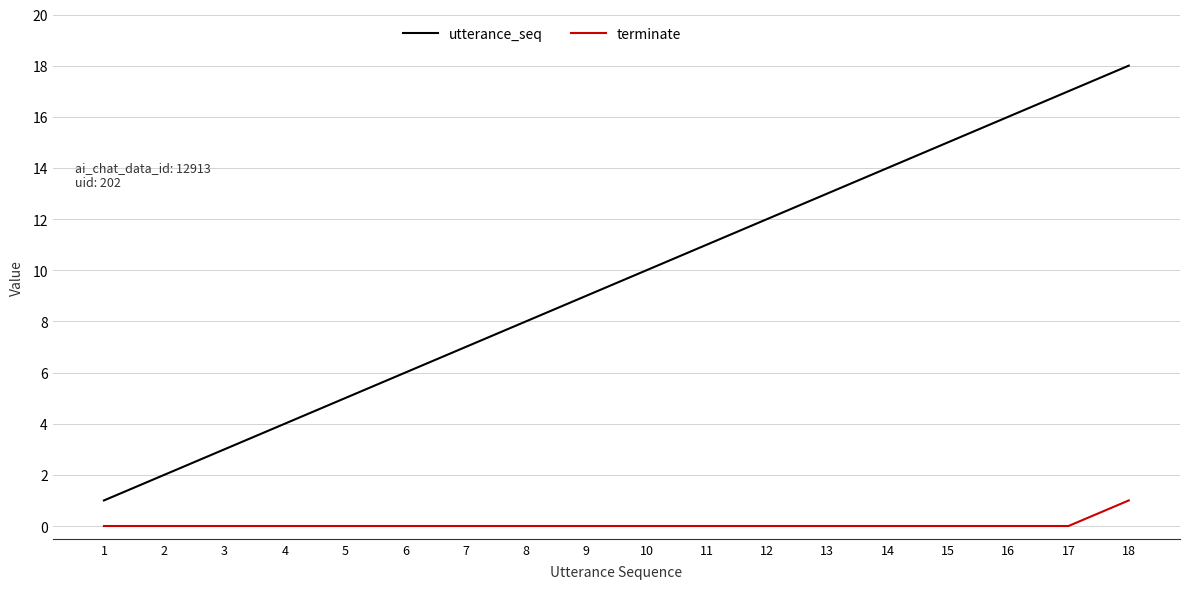

What is the highest value of the utterance_seq series?

18